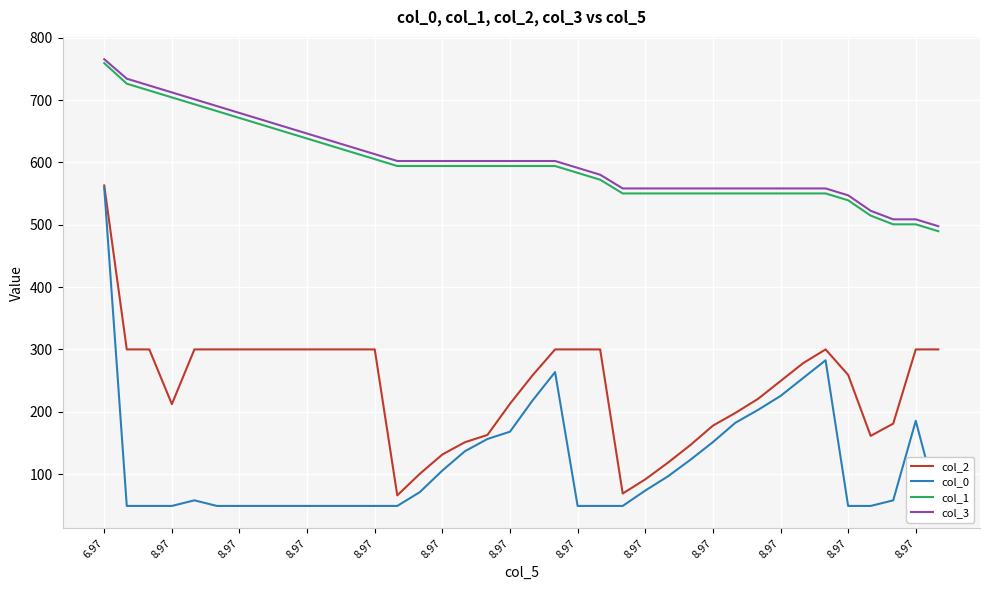

Which series changed the most between 15 and 20?

col_2